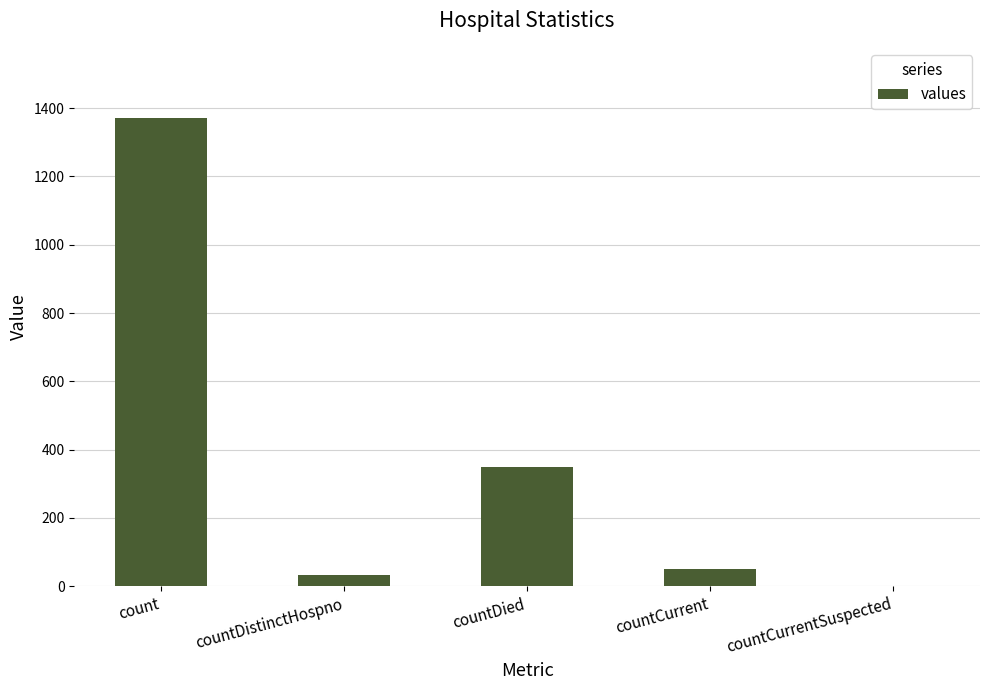

Reading right to left, what are all the values shown in this chart?

0	52	349	33	1371